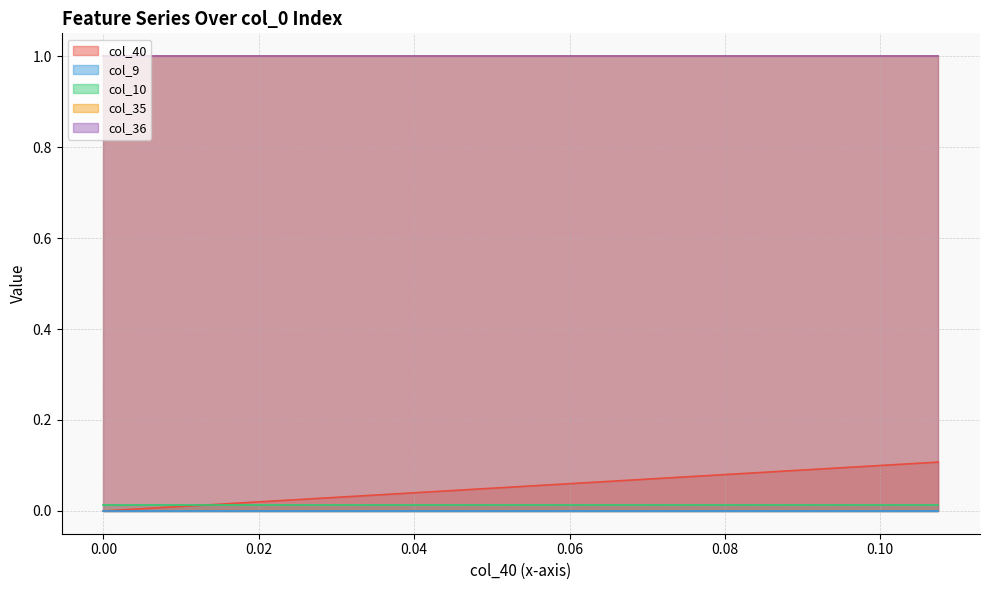

Read the col_40 value at 34.

0.1